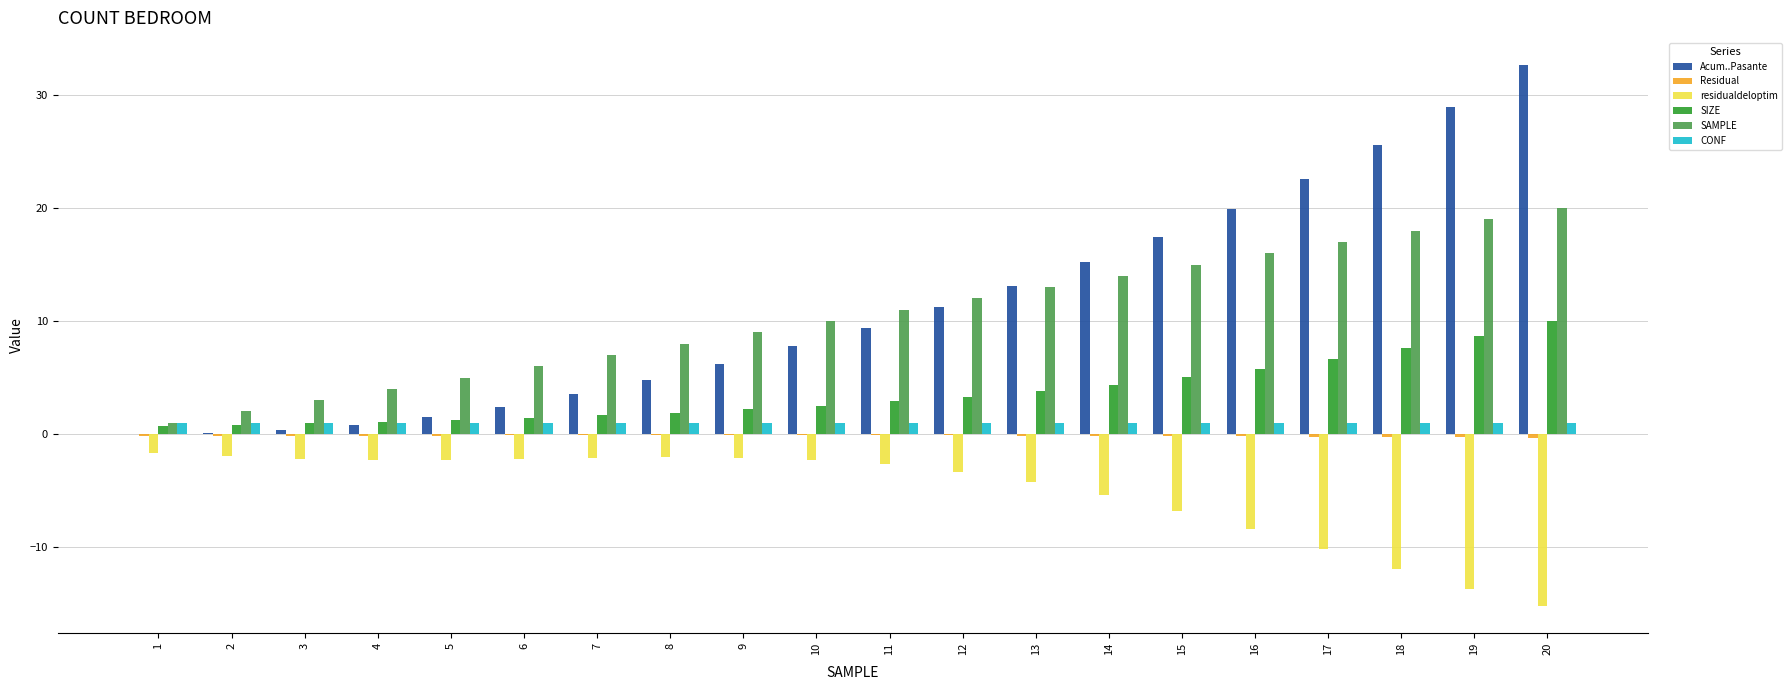

What is the highest value of the SIZE series?

10.0